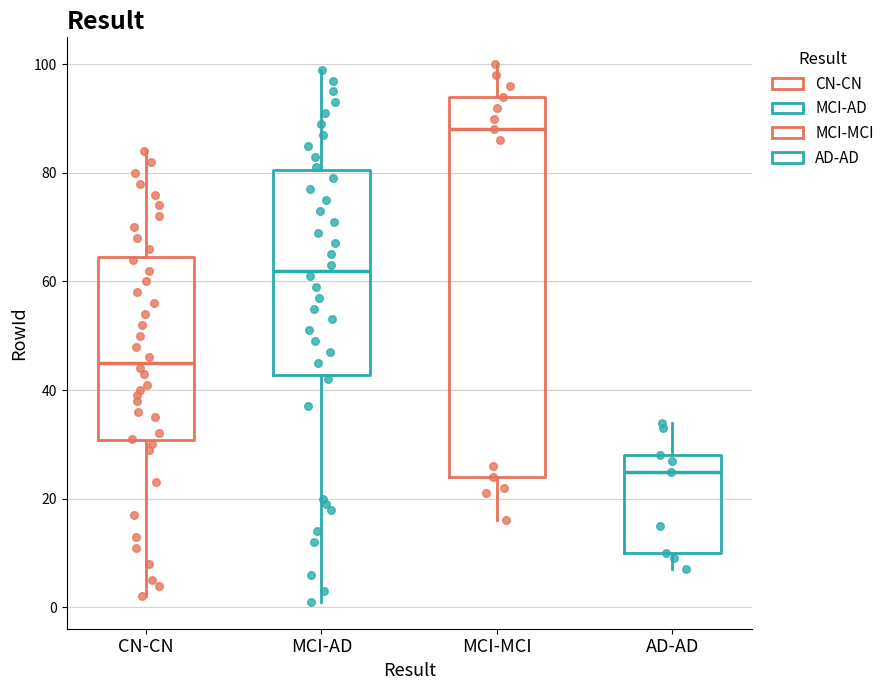

Reading left to right, transcribe this box plot: for each box, give where its median line is, the range the box spans, and where its two whiskers end, as read against the y-axis. The values are not printed on the chart, so give them approximately, as read against the axis.

CN-CN: median 46, box 30 to 64, whiskers 2 to 84
MCI-AD: median 62, box 42 to 80, whiskers 2 to 100
MCI-MCI: median 88, box 24 to 94, whiskers 16 to 100
AD-AD: median 26, box 10 to 28, whiskers 8 to 34